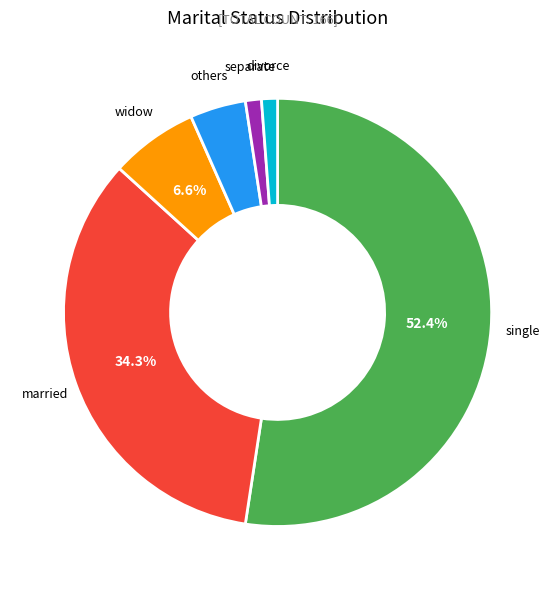

To the nearest percent, what portion does married represent?

34%